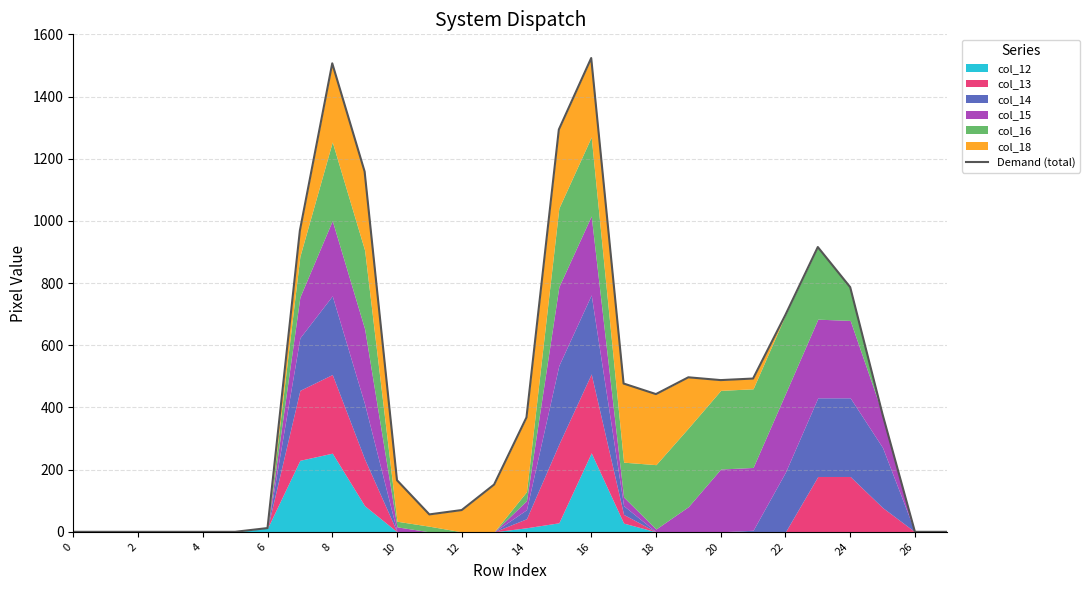

How many interior local valleys (lower than both neighbors) does the data have?

3